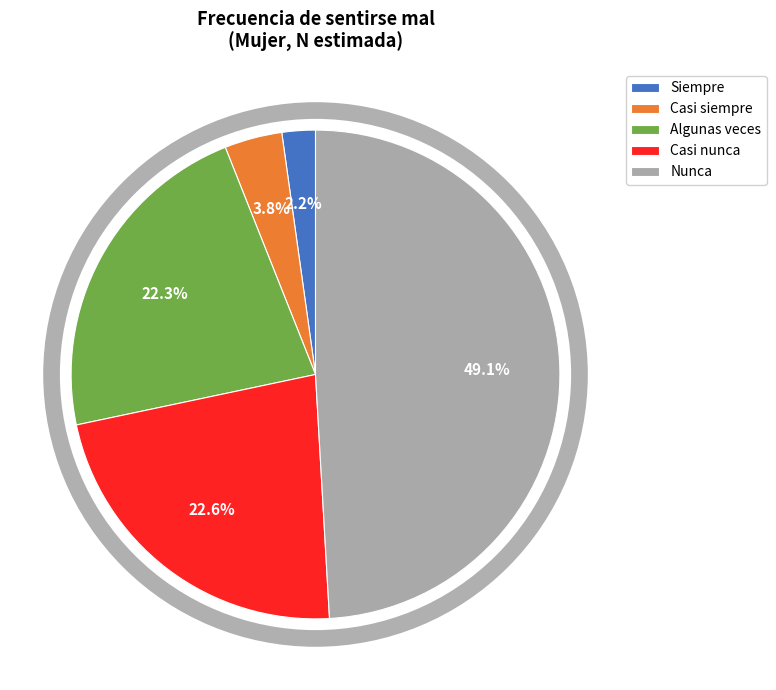

Between Casi nunca and Siempre, which is larger?

Casi nunca